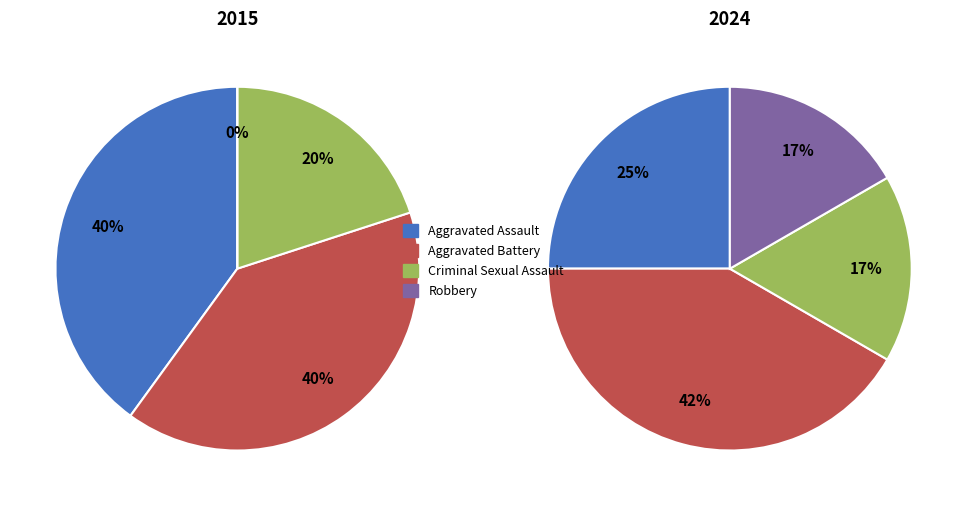

Count the number of slices in the pie.

4